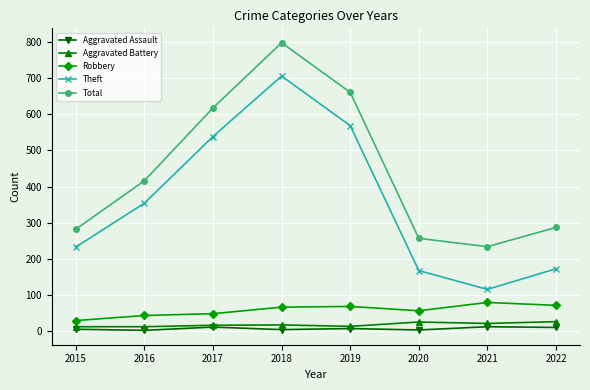

In Aggravated Assault, how many points are lower than both neighbors (excluding endpoints)?

3